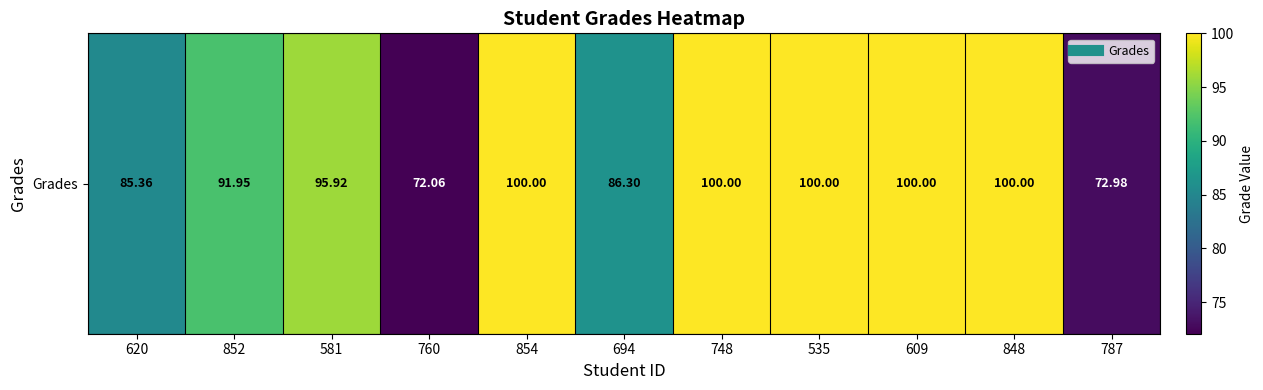

Which has a higher value, 620 or 760?

620